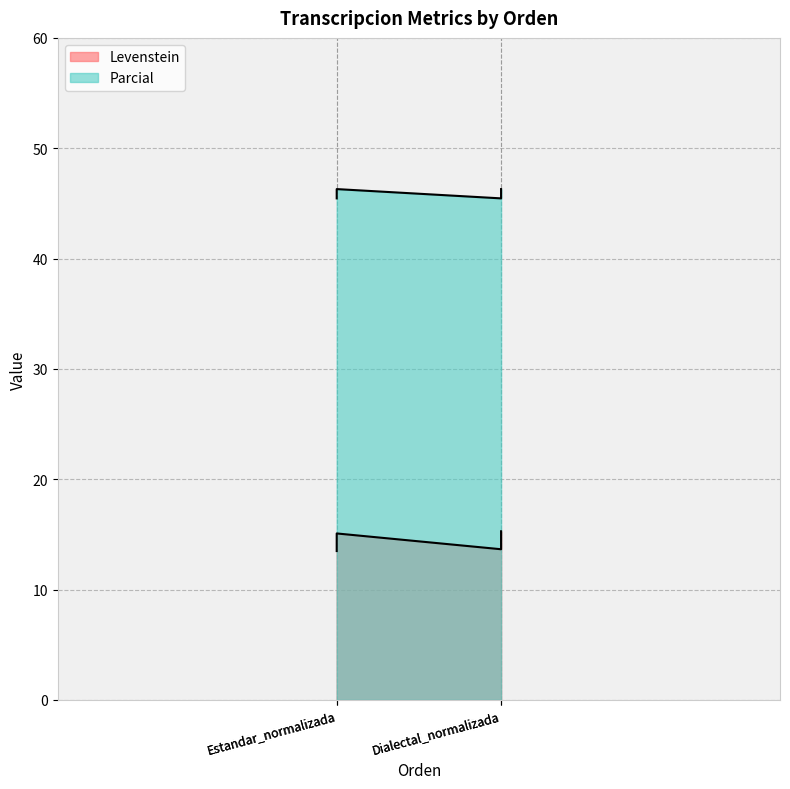

Rank the series at Dialectal_normalizada from highest to lowest value.

Parcial, Levenstein